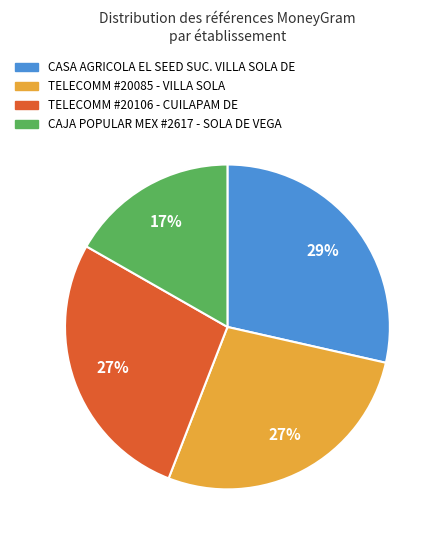

To the nearest percent, what is the average slice percentage?

25%